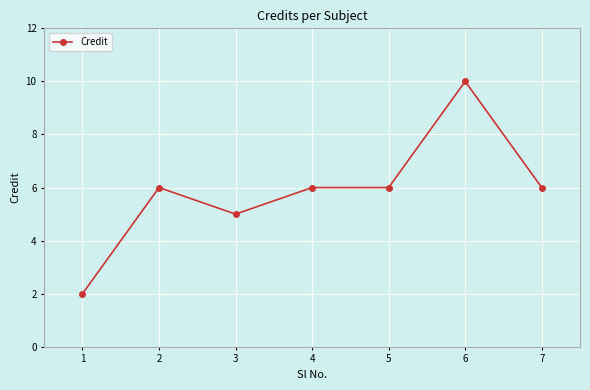

True or false: the data has more than 0 interior local peaks.

True